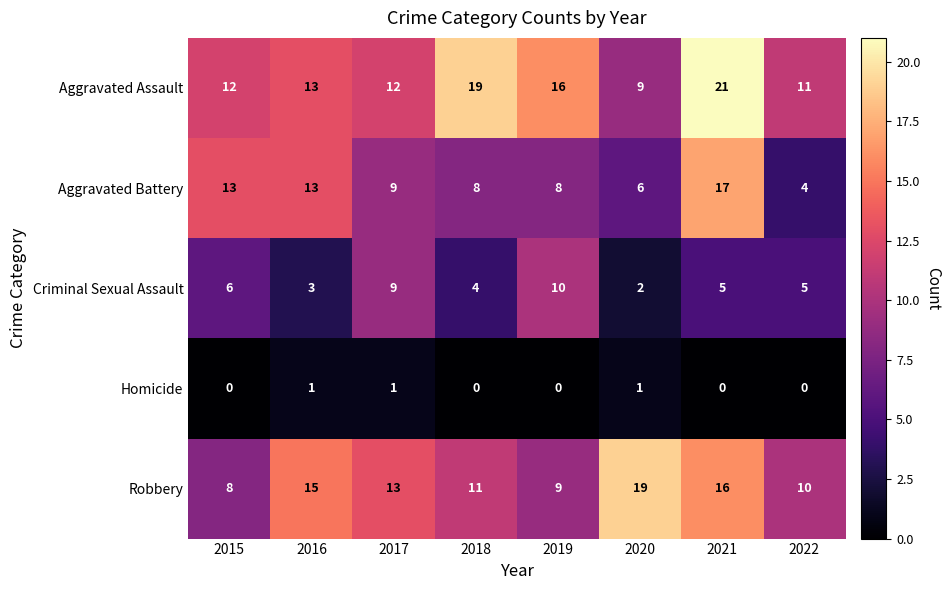

What is the maximum value for Aggravated Battery?

17